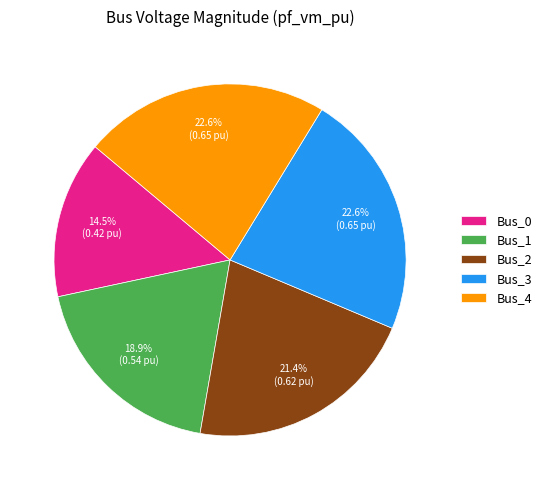

To the nearest percent, what is the combined percentage of Bus_0 and Bus_3?

37%